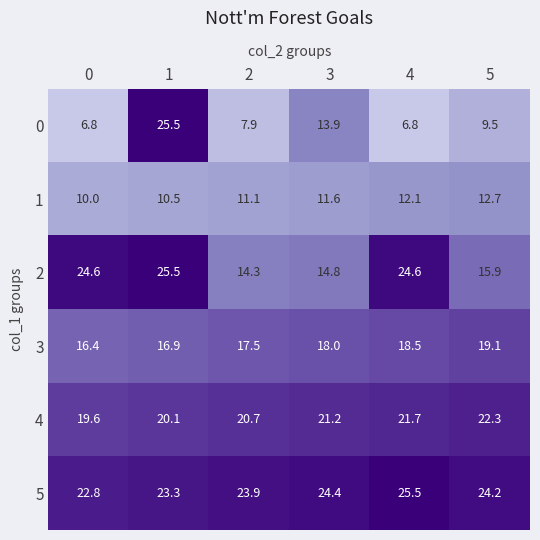

What is the sum of the 5 values at 0 and 5?

47.0